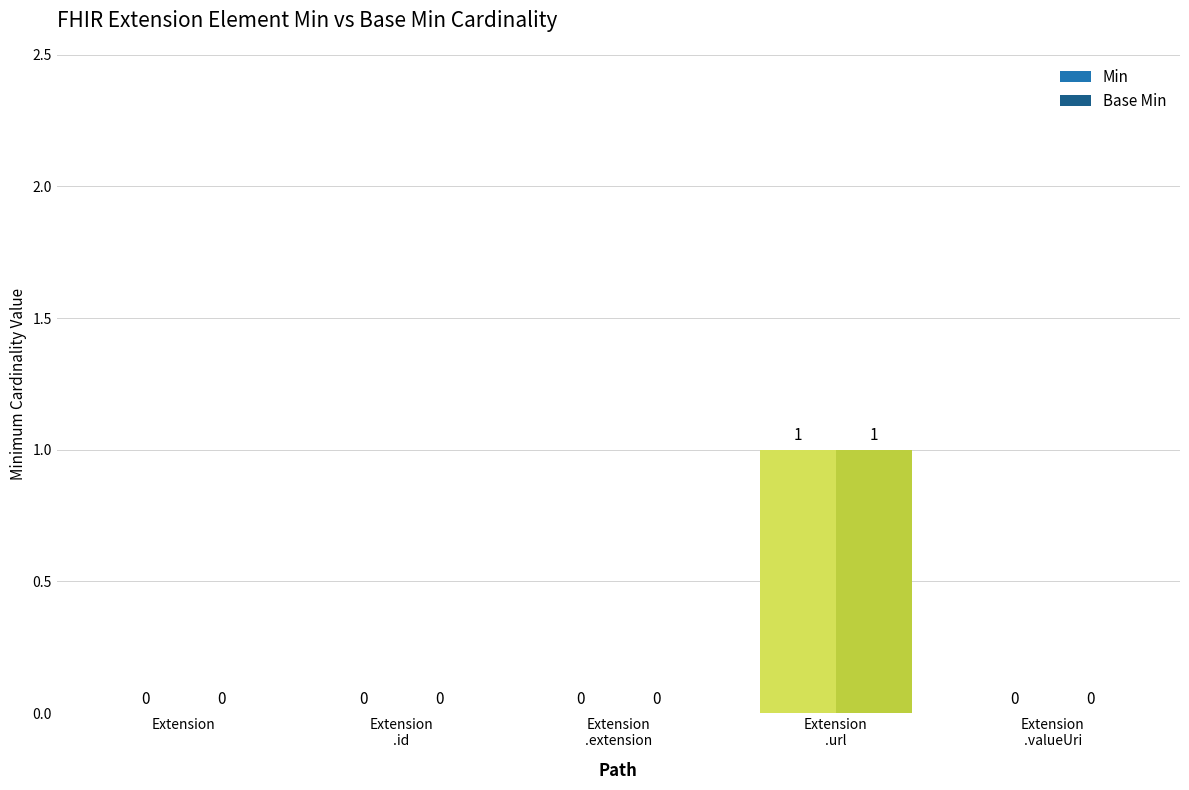

How many Base Min values are between 0 and 1?

5